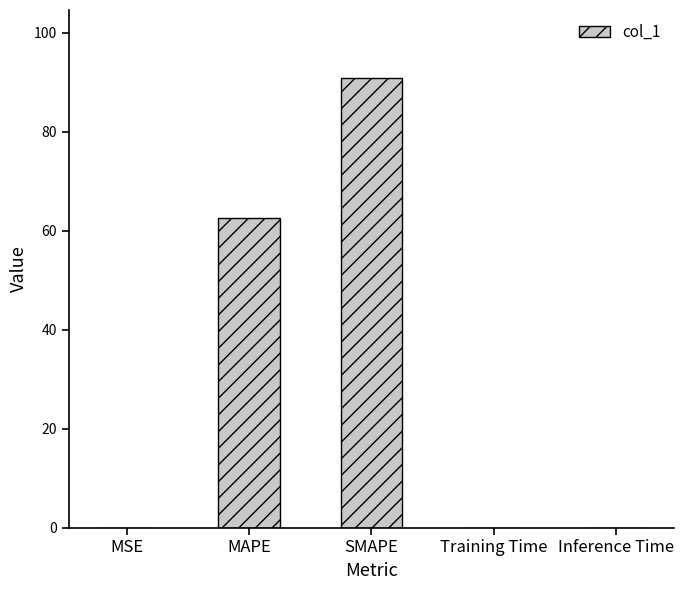

The chart shows a value of 34.7 at MAPE. True or false?

False